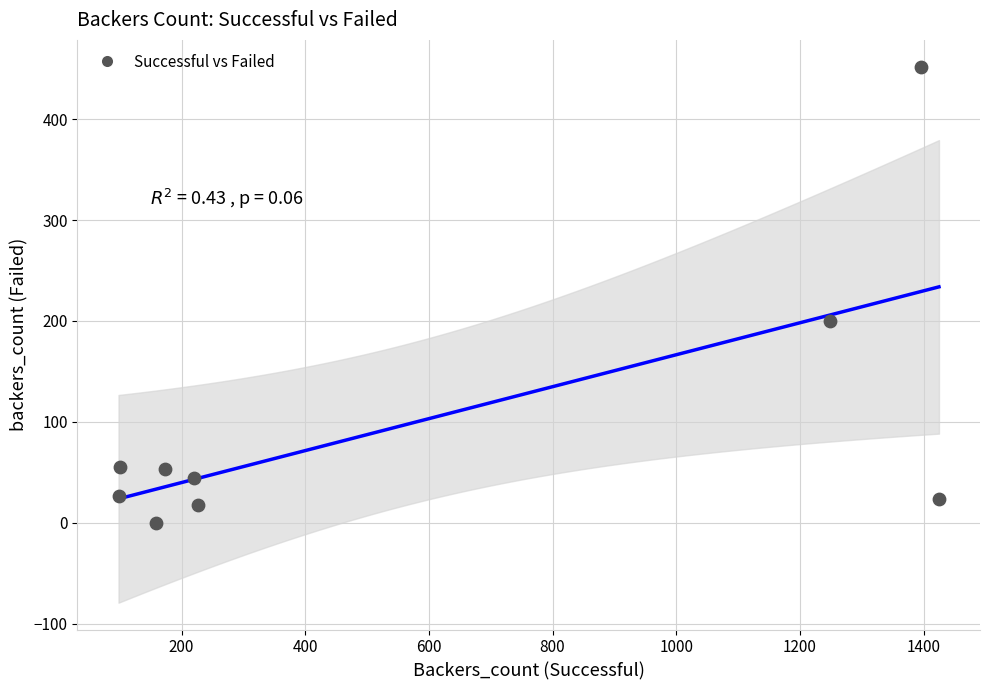

What is the range of X values (max minus min)?

1327